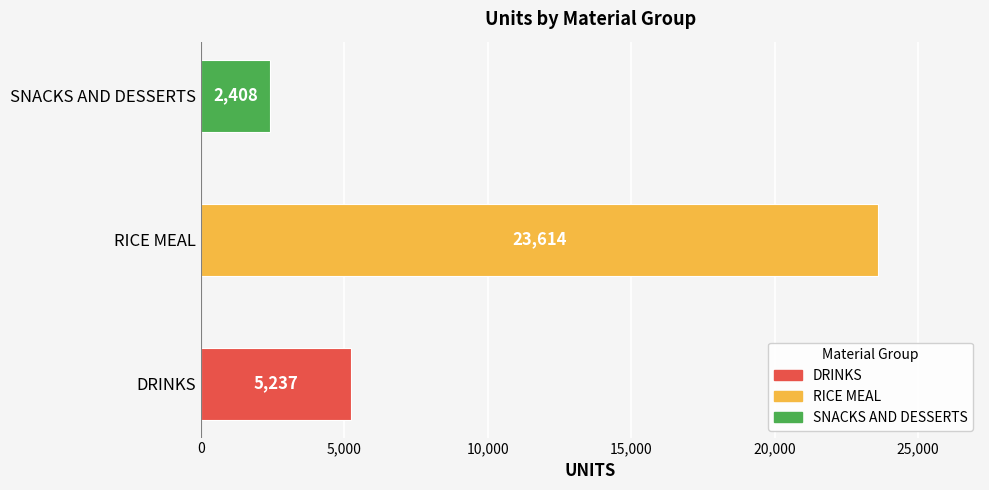

Is it true that the value at DRINKS is 2939.7?

False